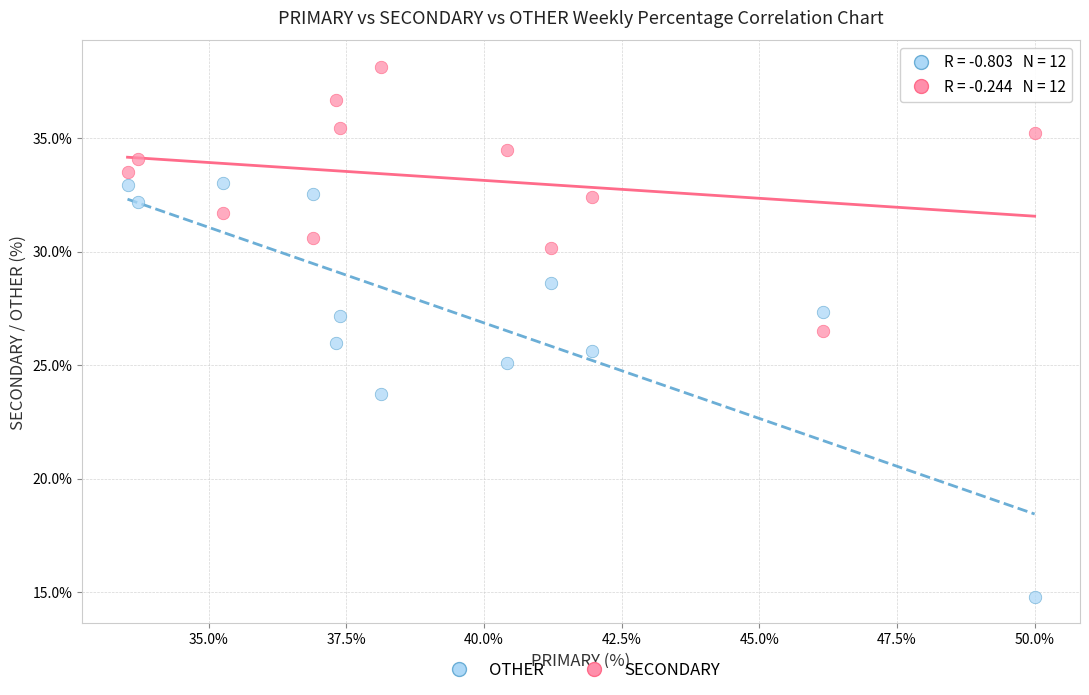

Which series contains the highest Y value?

SECONDARY